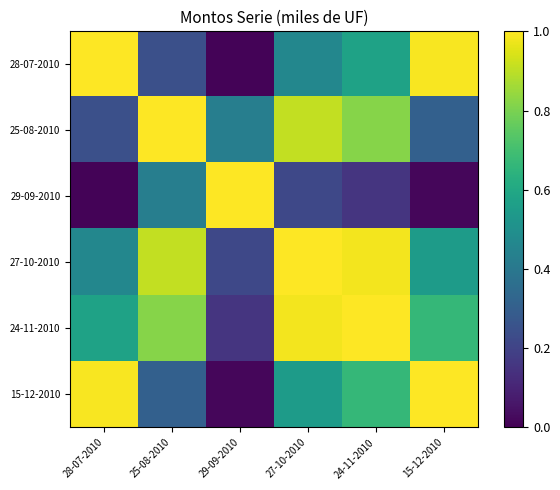

Count the number of categories in the chart.

6